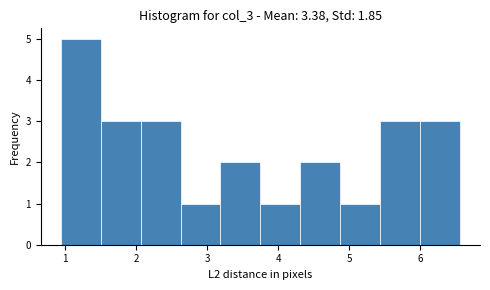

How tall is the bar that spans 2.1 to 2.6 on the x-axis? Neither the bar edges nor the heights are printed on the chart, so give them approximately, as read against the axes.

3